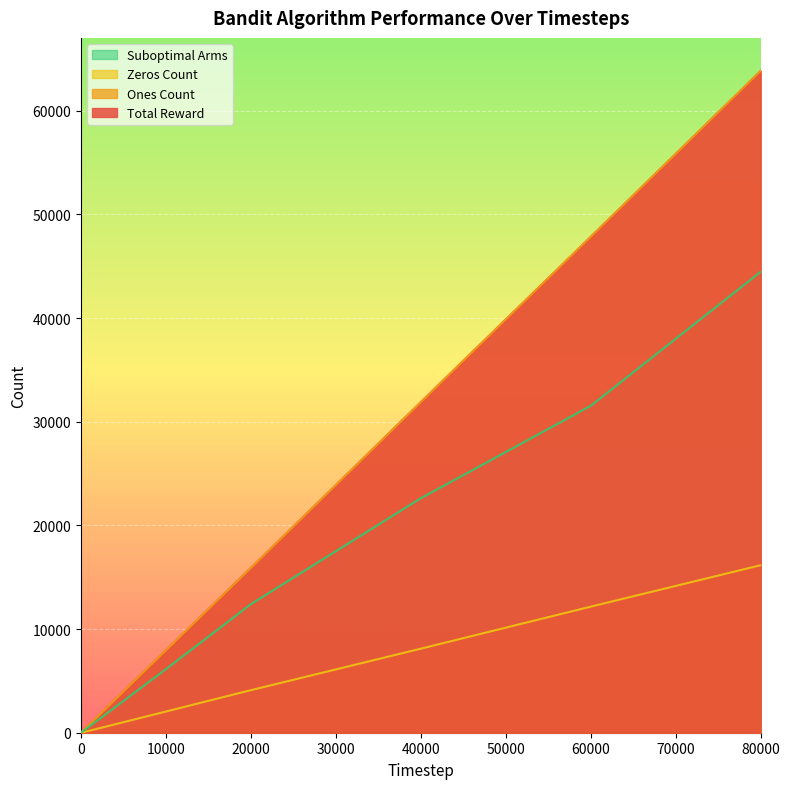

True or false: Suboptimal Arms has more than 0 interior local peaks.

False